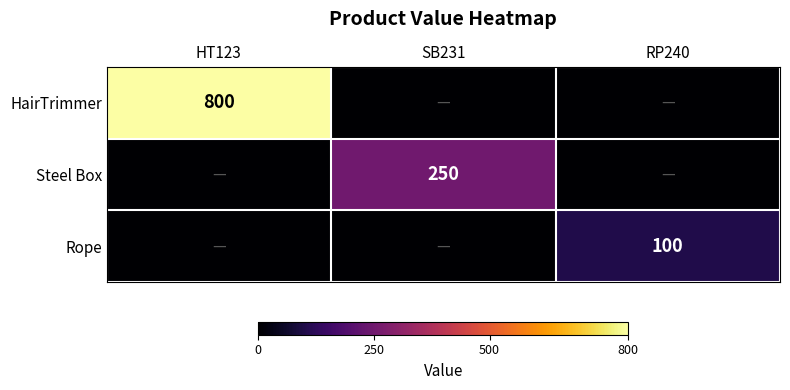

The value of HairTrimmer at HT123 is 1318. True or false?

False